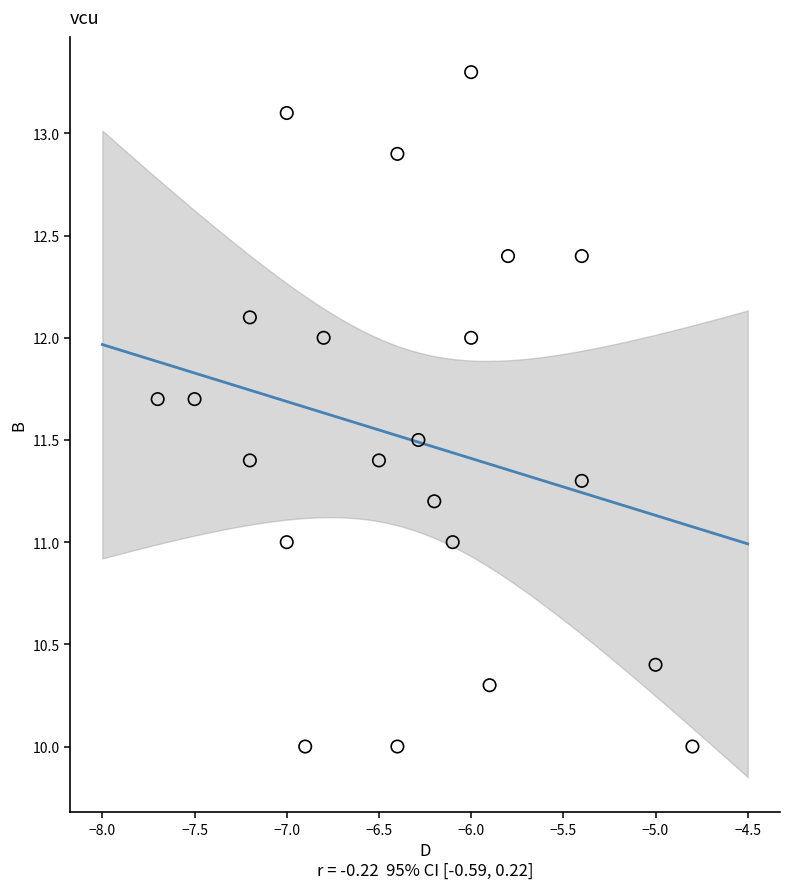

What is the range of Y values (max minus min)?

3.3